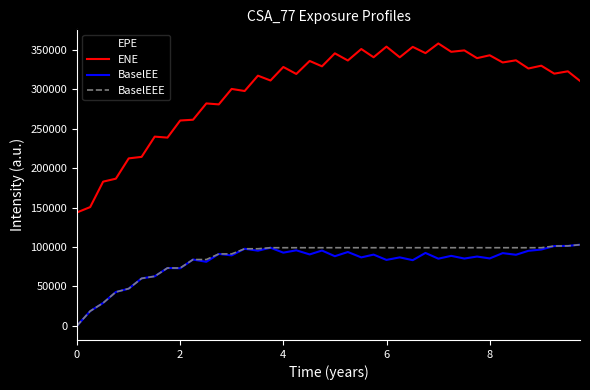

True or false: EPE and ENE intersect in this chart.

False